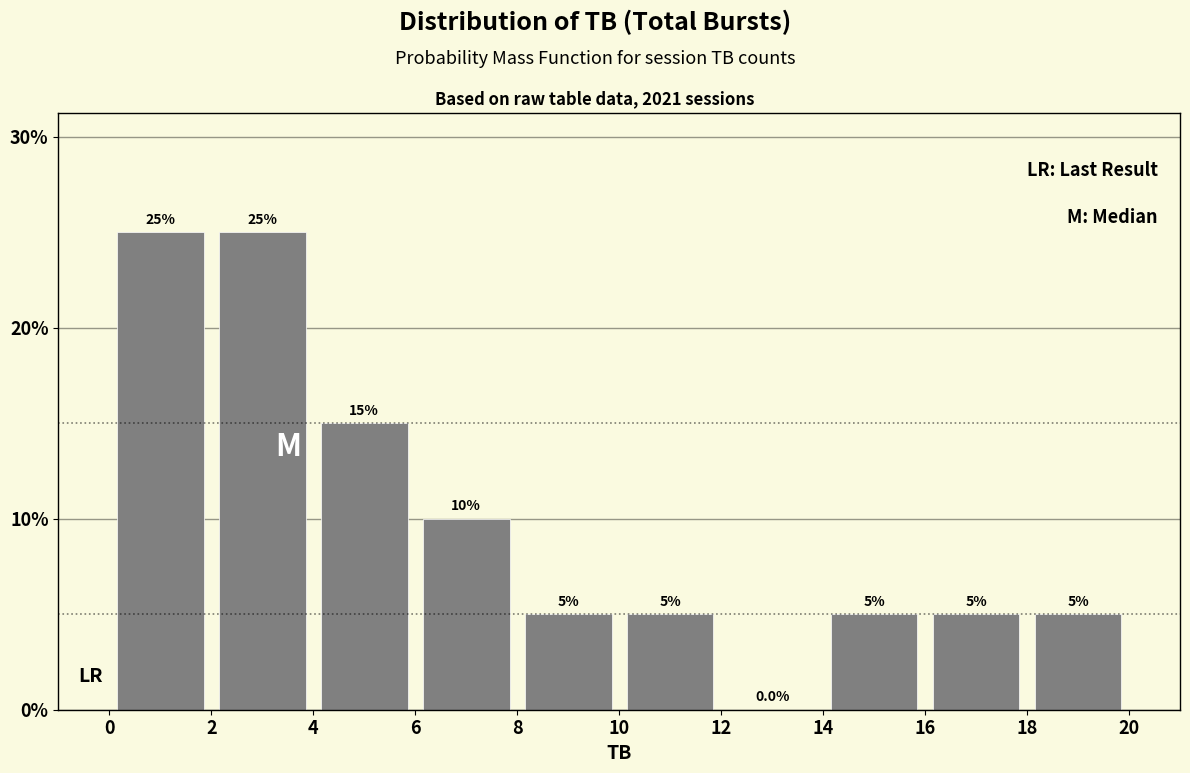

Reading left to right, list every bar in this chart as the range it spans on the x-axis followed by its height.

0 to 2: 25.0
2 to 4: 25.0
4 to 6: 15.0
6 to 8: 10.0
8 to 10: 5.0
10 to 12: 5.0
12 to 14: 0.0
14 to 16: 5.0
16 to 18: 5.0
18 to 20: 5.0